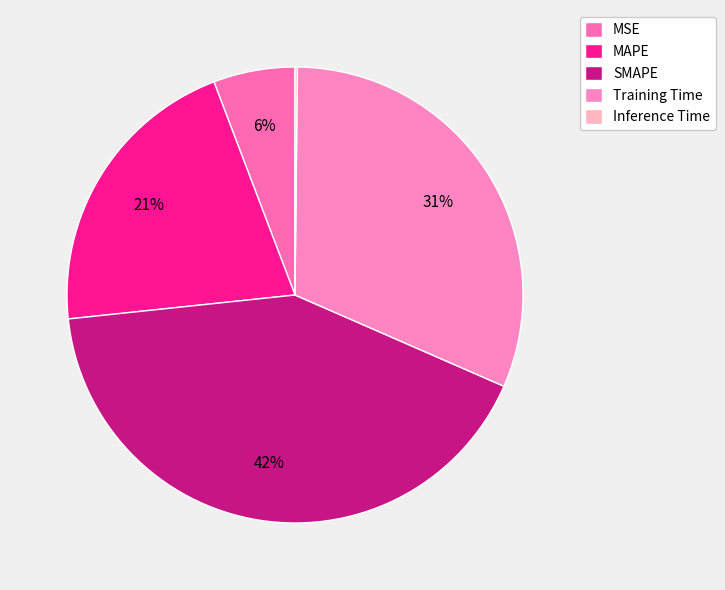

What percentage is NOT represented by SMAPE?

58.2%